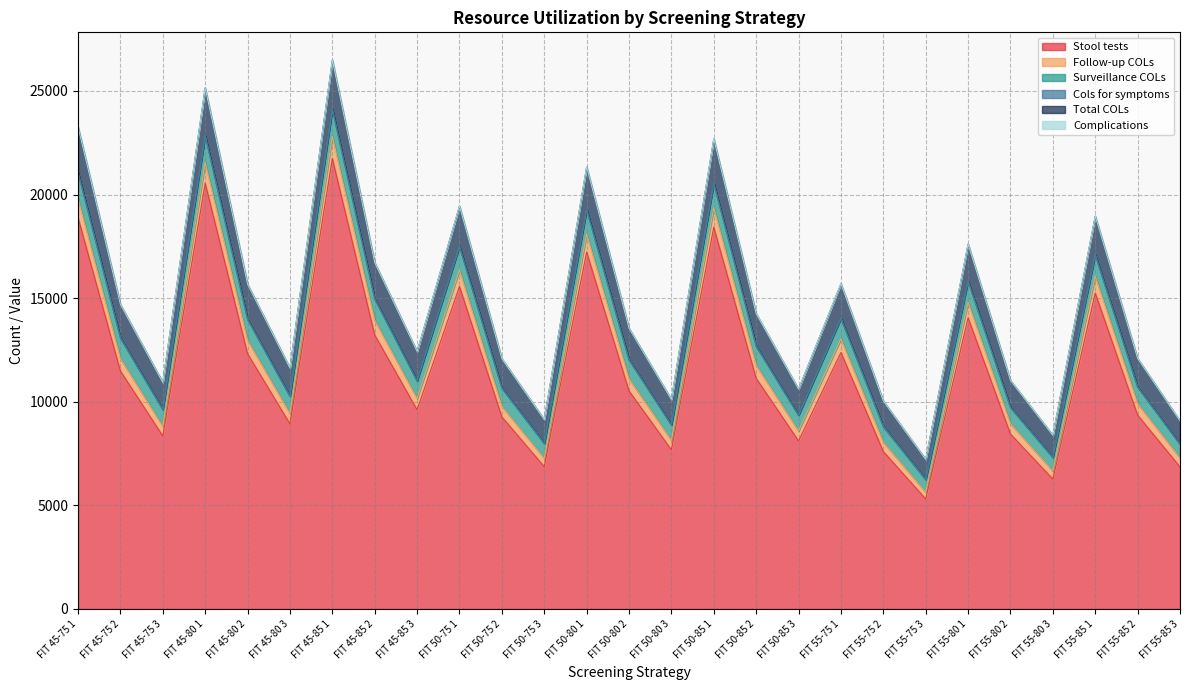

How many interior local peaks does the Follow-up COLs series have?

8